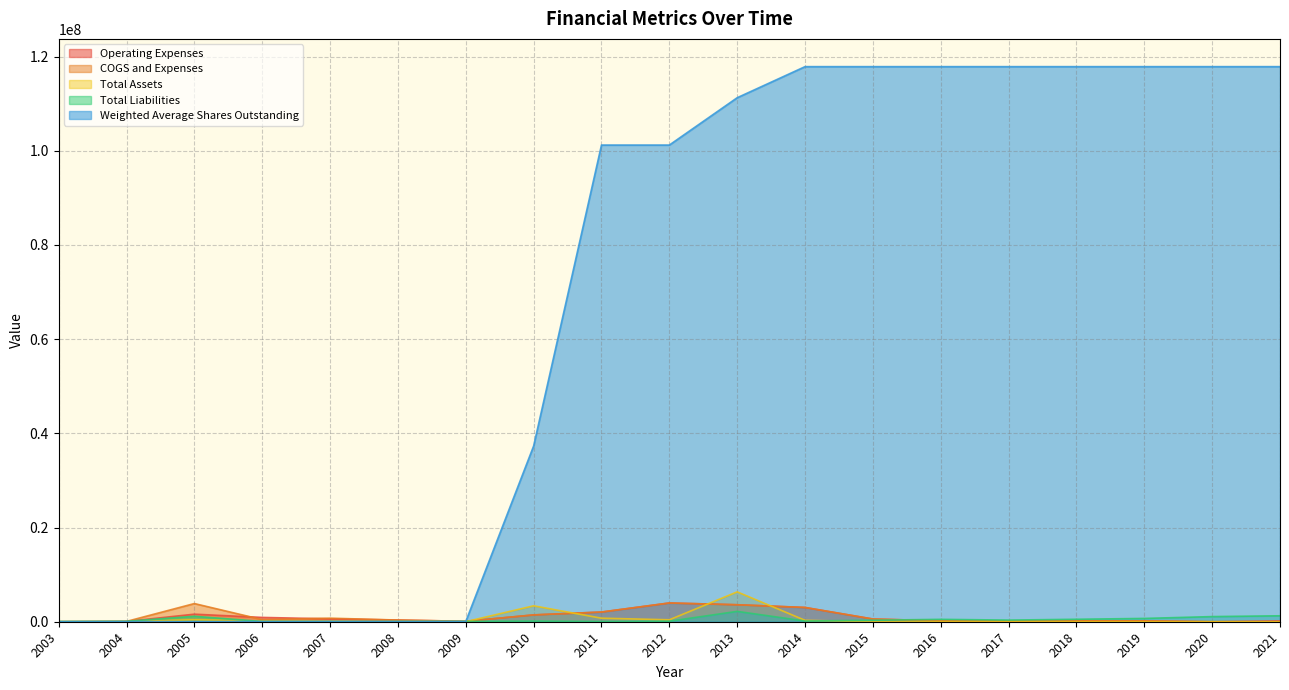

True or false: Weighted Average Shares Outstanding and COGS and Expenses intersect in this chart.

True